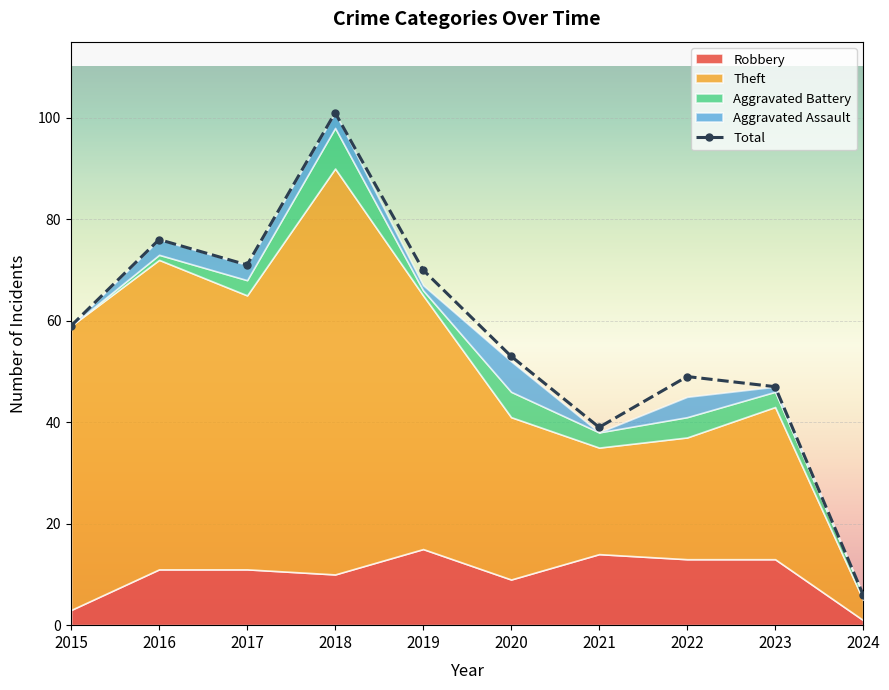

How many values exceed 59?

4